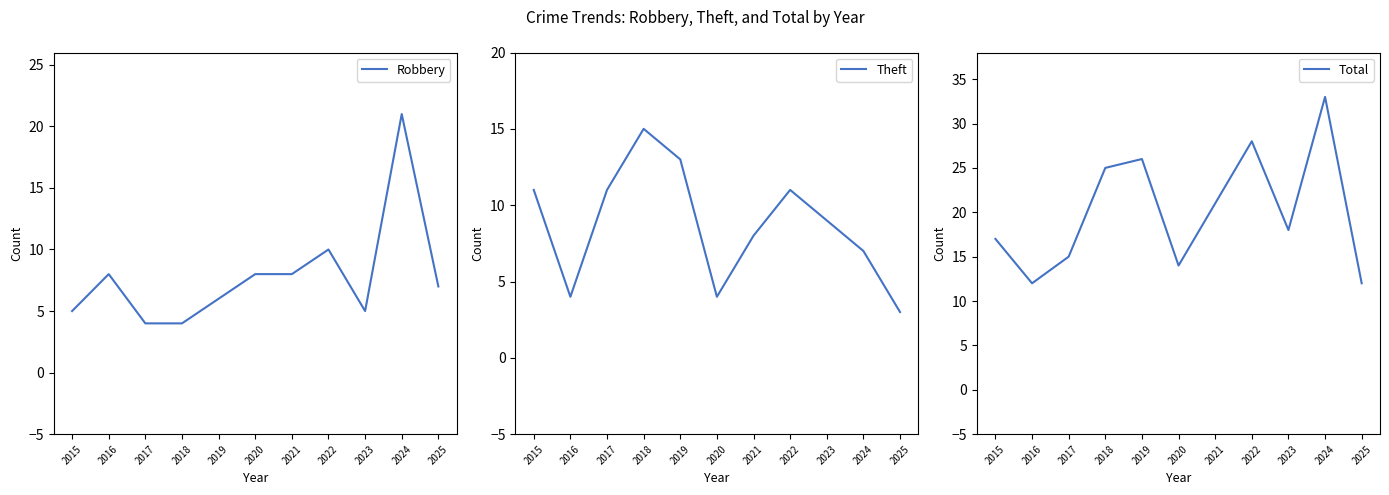

Which series changed the most between 2016 and 2024?

Total